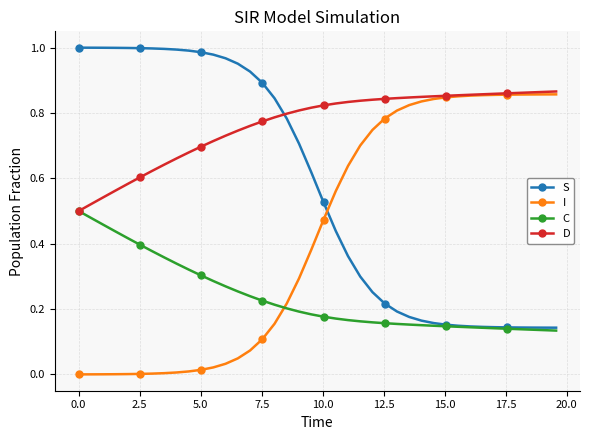

List the series in order of their peak value, lowest first.

C, I, D, S